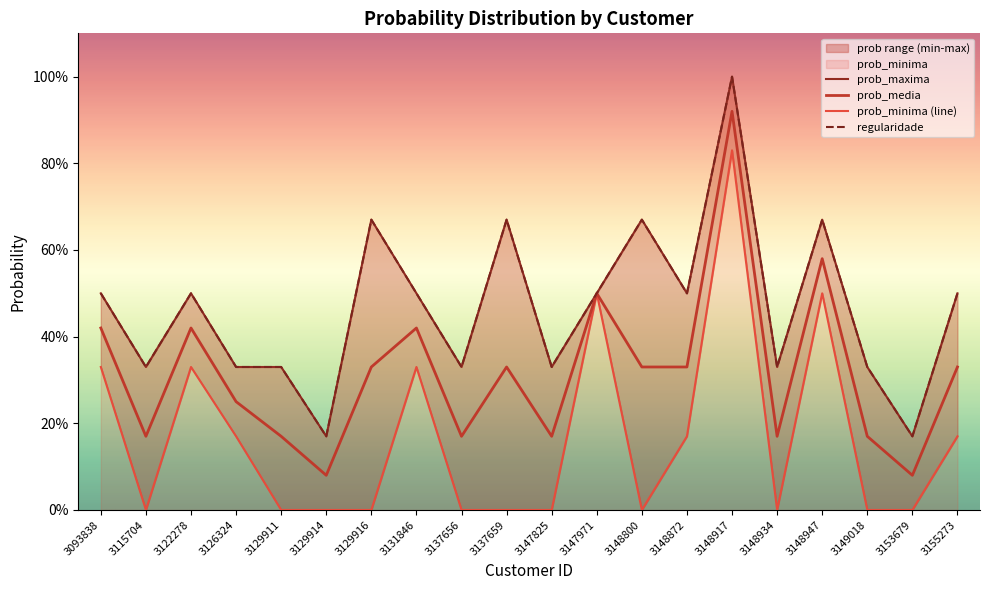

In prob_media, how many points are higher than both neighbors (excluding endpoints)?

6